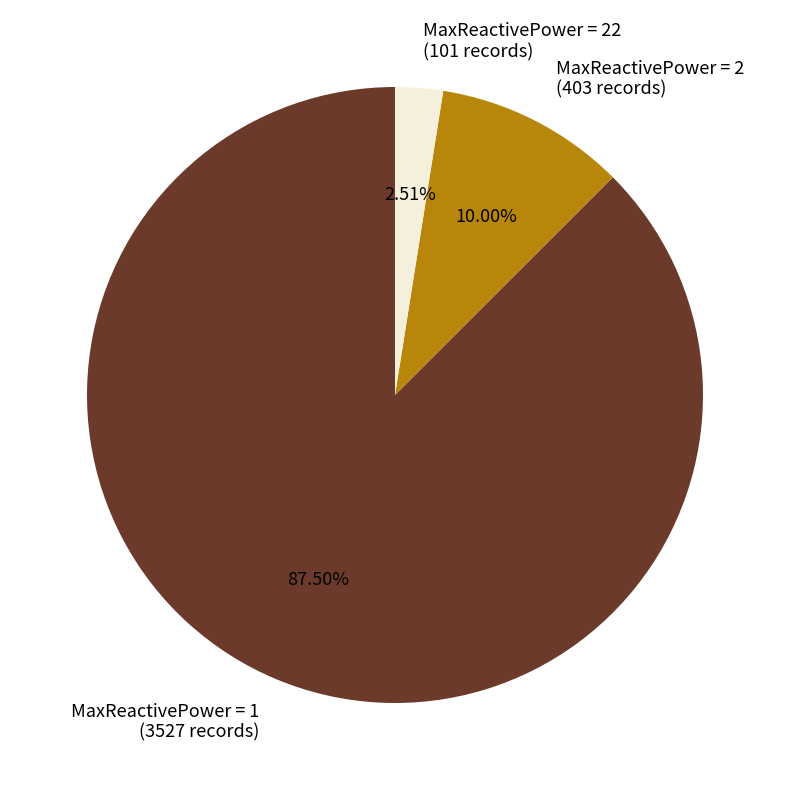

Between MaxReactivePower = 22 (101 records) and MaxReactivePower = 2 (403 records), which is larger?

MaxReactivePower = 2 (403 records)